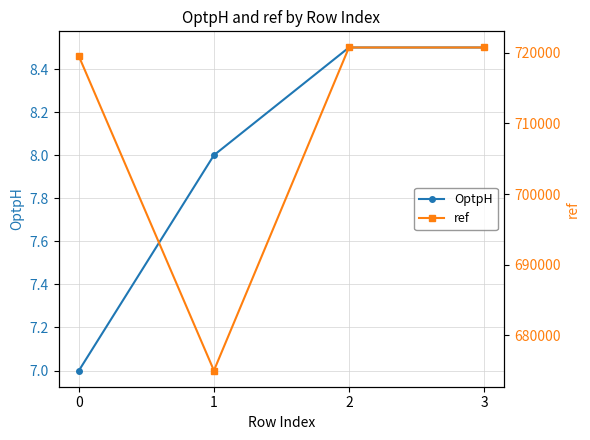

Rank the categories by ref value from highest to lowest.

2, 3, 0, 1